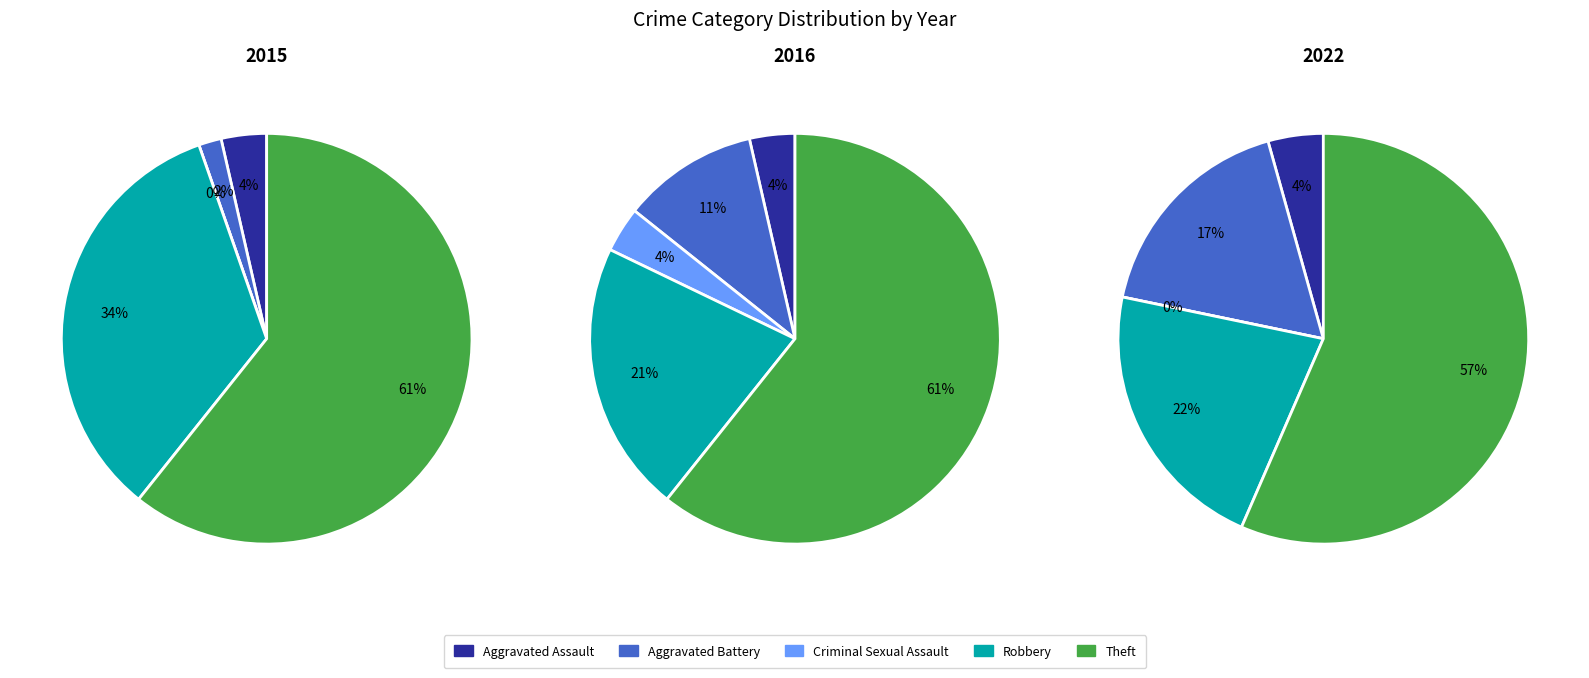

Which category has the smallest portion of the pie?

Criminal Sexual Assault